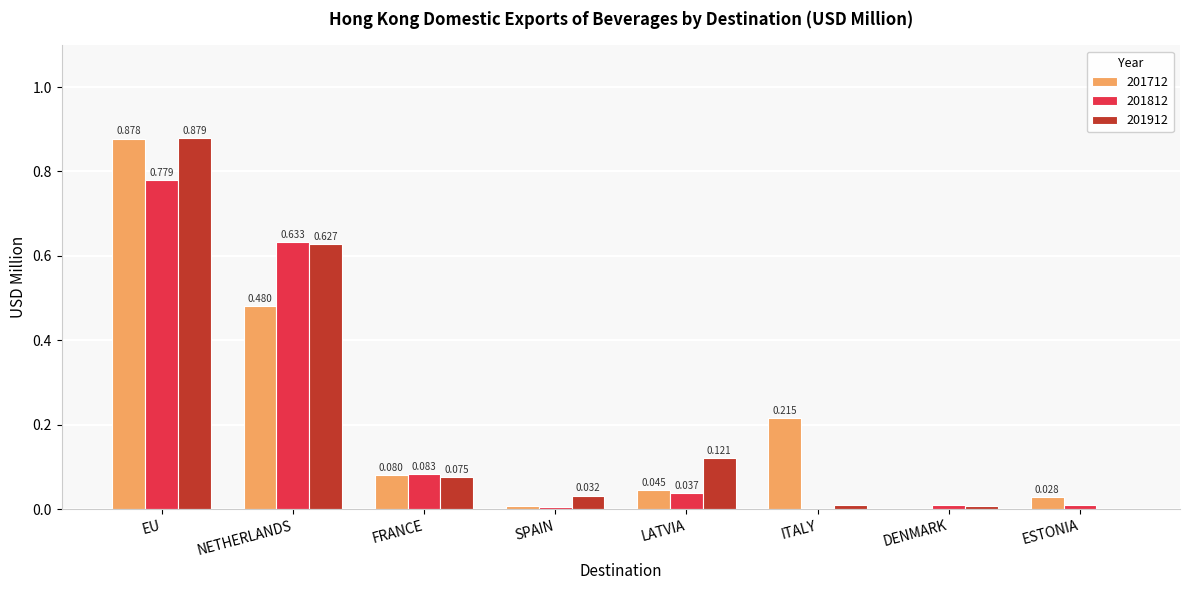

Is the value of 201912 at NETHERLANDS greater than the value of 201812 at FRANCE?

Yes